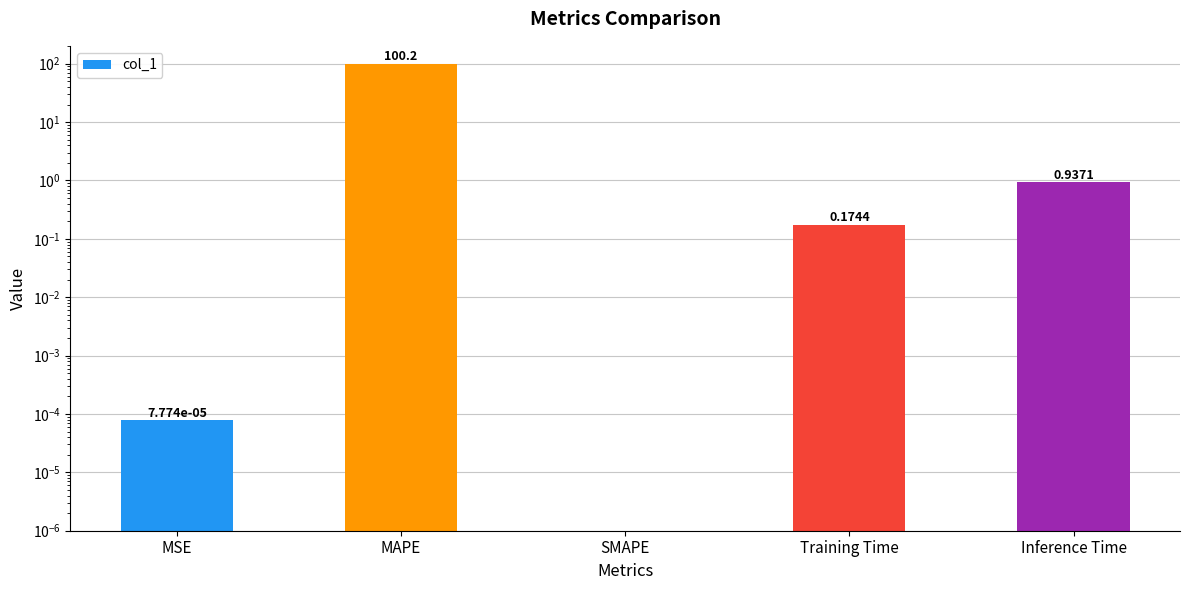

Reading left to right, extract all data points from this chart.

MSE=0.0	MAPE=100.2	SMAPE=0.0	Training Time=0.2	Inference Time=0.9